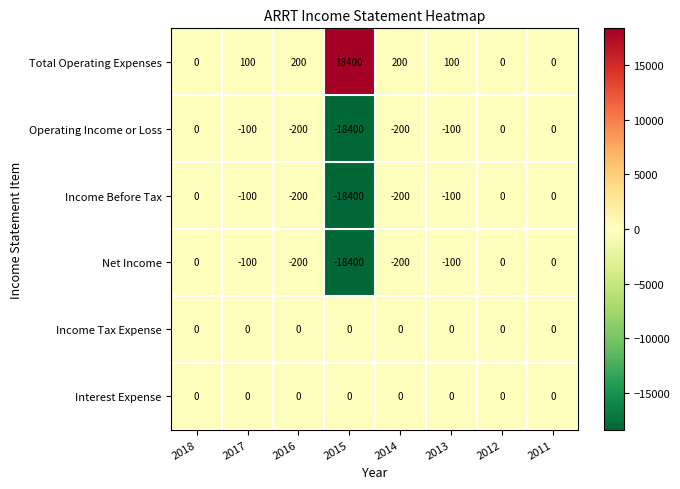

What is the average value of the Operating Income or Loss series?

-2375